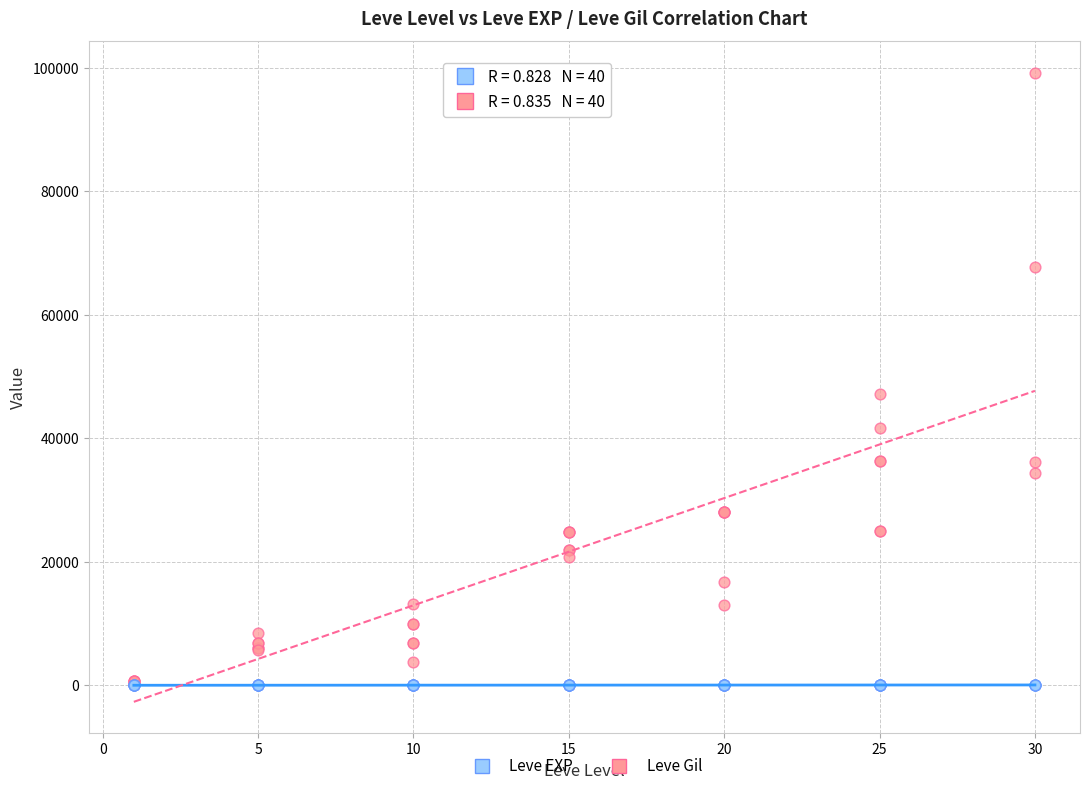

In the Leve Gil series, what Y value is closest to 49690?

47200